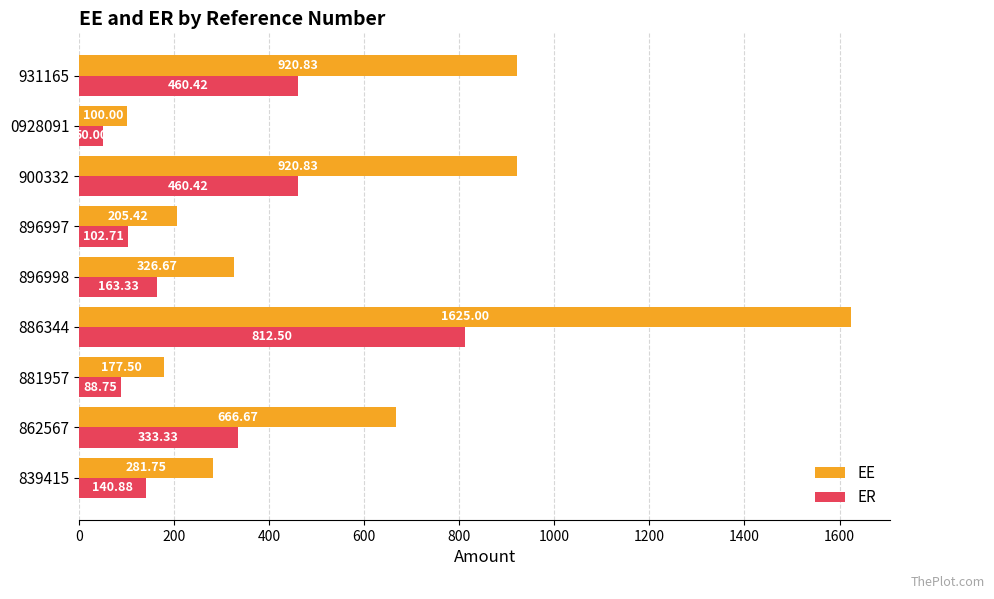

List the series in order of their overall mean, lowest first.

ER, EE